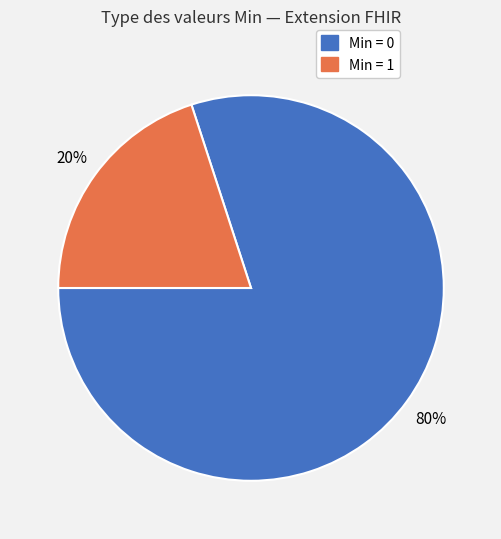

Does any single category account for the majority?

Yes